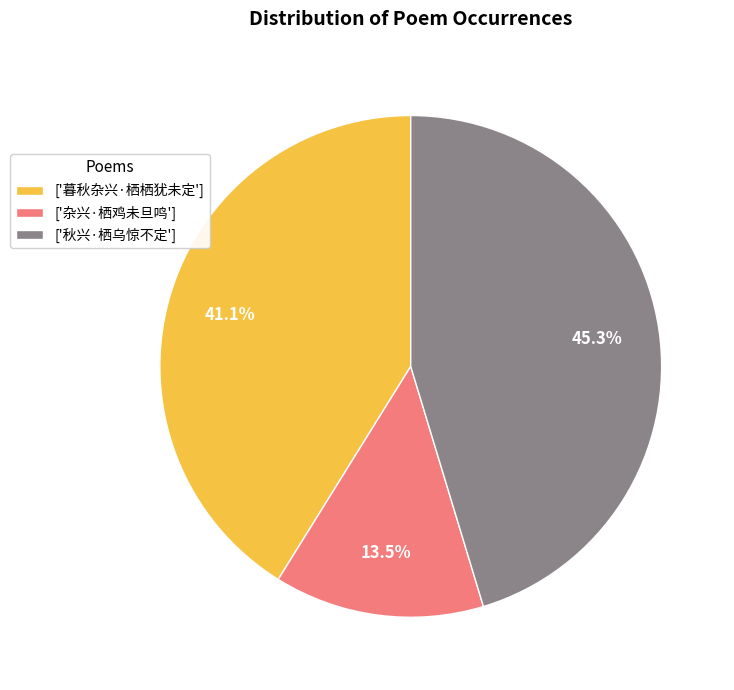

Rank the categories by value from highest to lowest.

['秋兴·栖乌惊不定'], ['暮秋杂兴·栖栖犹未定'], ['杂兴·栖鸡未旦鸣']